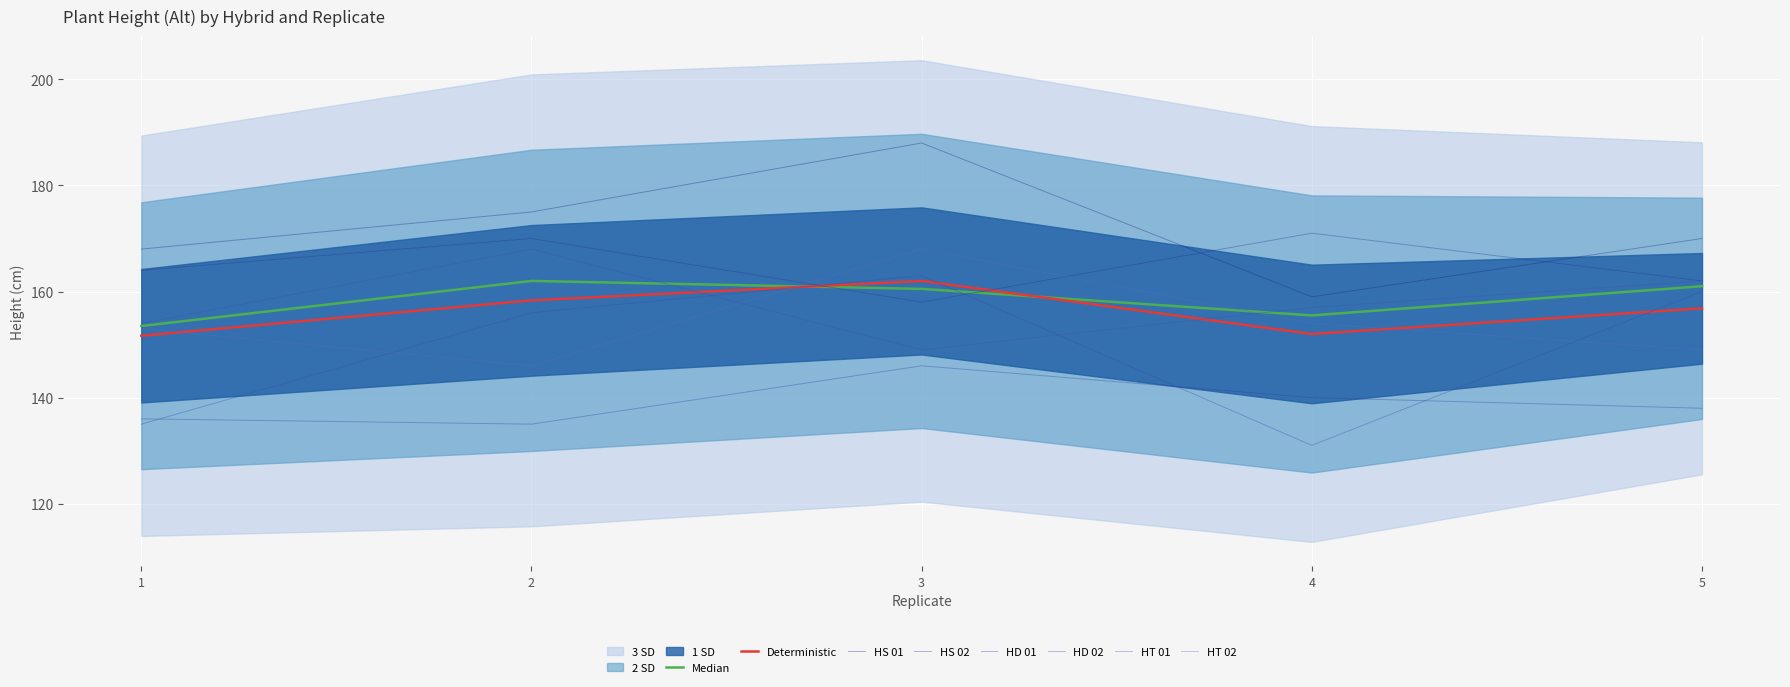

What is the value of the HS 01 point at the 4th from the left?

159